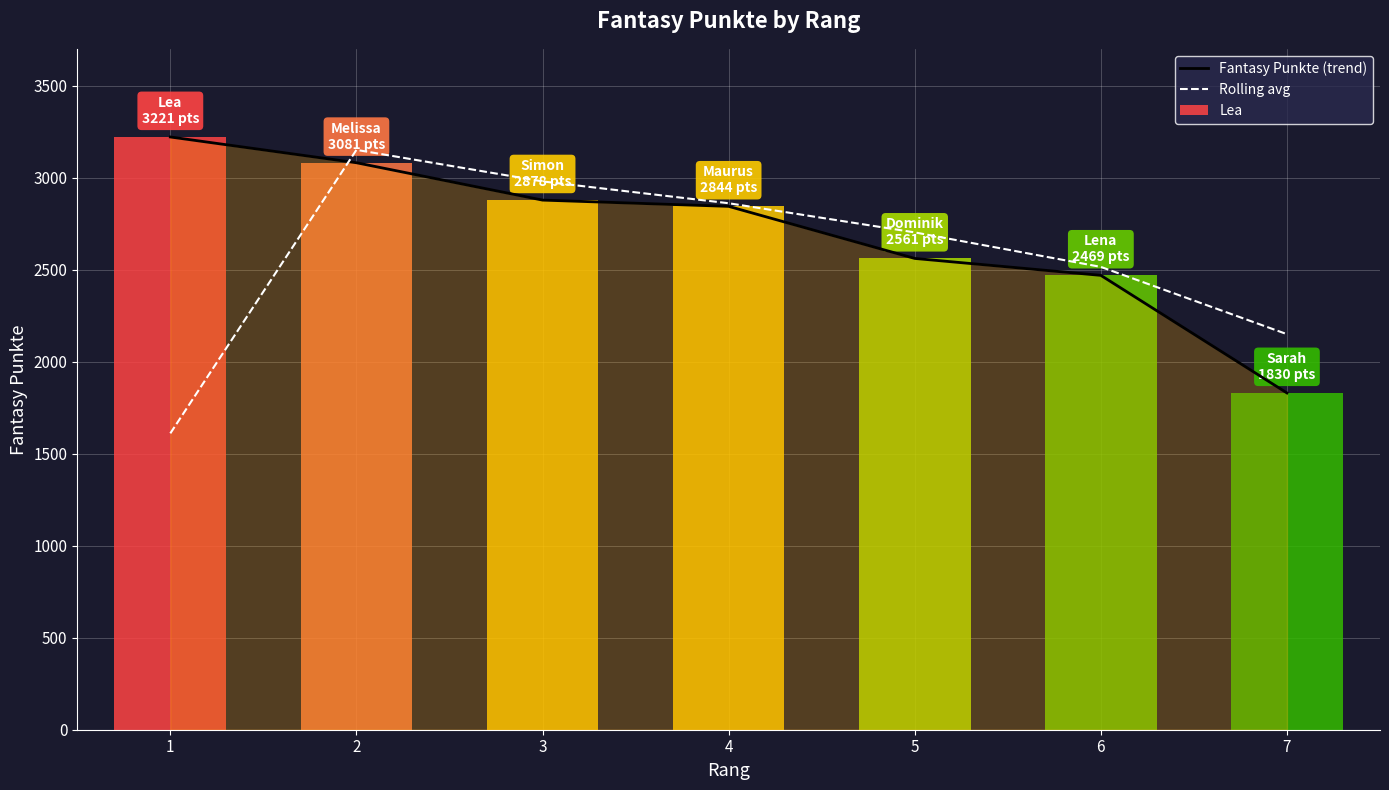

What is the sum of the Rolling avg values at 1 and 2?

4761.5